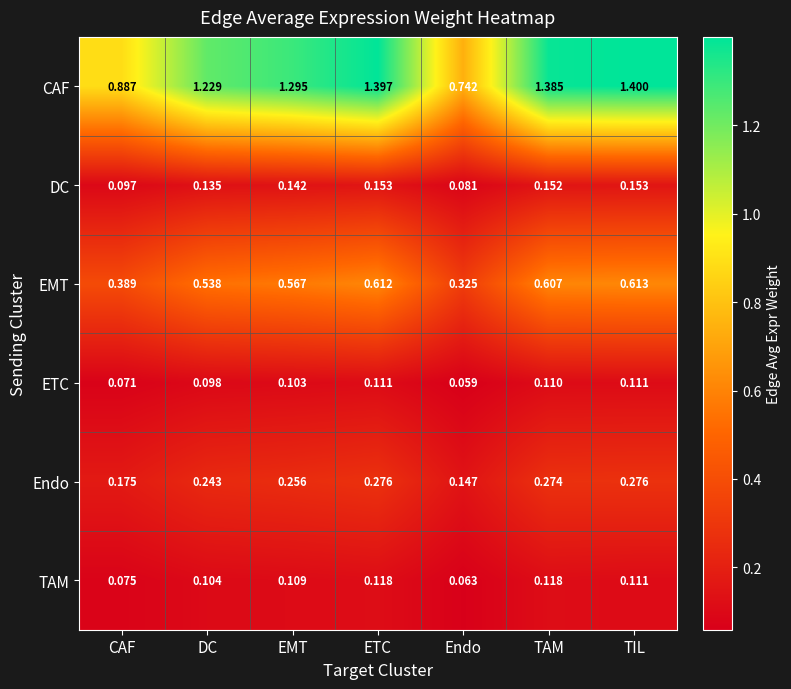

List the series in order of their peak value, lowest first.

ETC, TAM, DC, Endo, EMT, CAF